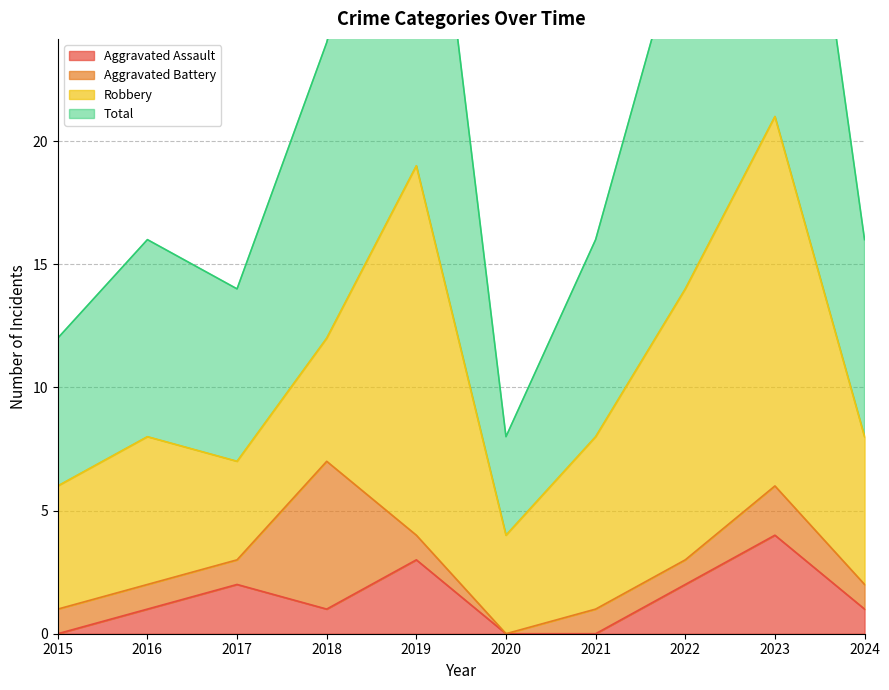

What is the difference between the maximum and minimum values in the Total series?

34